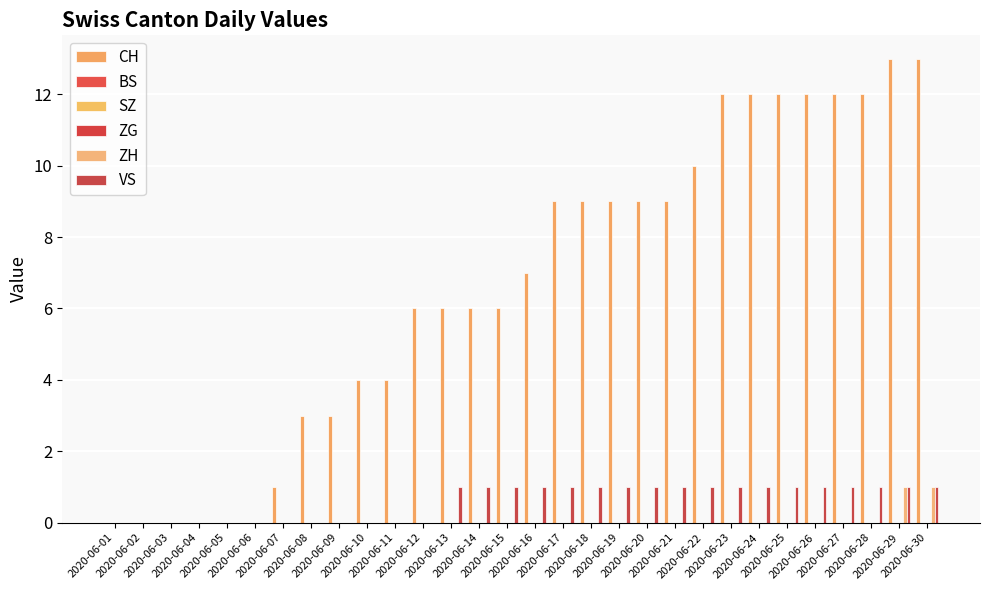

What are all the series names shown in the legend?

CH, BS, SZ, ZG, ZH, VS